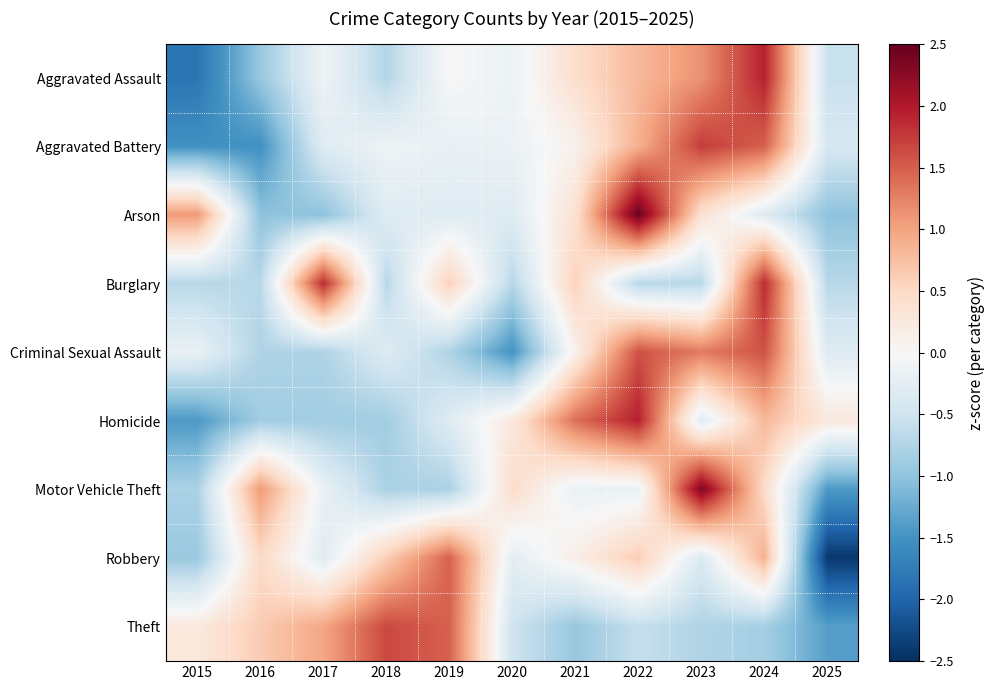

Reading left to right, extract all data points from this chart.

Aggravated Assault: 2015=-1.8	2016=-0.9	2017=-0.1	2018=-0.7	2019=0.0	2020=-0.1	2021=0.4	2022=0.8	2023=1.1	2024=1.9	2025=-0.6
Aggravated Battery: 2015=-1.5	2016=-1.5	2017=-0.3	2018=-0.1	2019=-0.2	2020=-0.2	2021=0.1	2022=0.9	2023=1.7	2024=1.5	2025=-0.4
Arson: 2015=1.1	2016=-1.0	2017=-1.0	2018=-0.3	2019=-0.3	2020=-0.3	2021=0.4	2022=2.5	2023=0.4	2024=-0.3	2025=-1.0
Burglary: 2015=-0.7	2016=-0.7	2017=1.9	2018=-0.7	2019=0.6	2020=-0.7	2021=0.6	2022=-0.7	2023=-0.7	2024=1.9	2025=-0.7
Criminal Sexual Assault: 2015=-0.2	2016=-0.8	2017=-0.8	2018=-0.3	2019=-0.8	2020=-1.5	2021=0.1	2022=1.6	2023=1.3	2024=1.6	2025=-0.3
Homicide: 2015=-1.4	2016=-0.9	2017=-0.9	2018=-0.9	2019=-0.3	2020=0.3	2021=1.4	2022=1.9	2023=-0.3	2024=0.8	2025=0.3
Motor Vehicle Theft: 2015=-0.8	2016=1.1	2017=-0.2	2018=-0.8	2019=-0.8	2020=0.5	2021=-0.2	2022=-0.2	2023=2.3	2024=0.5	2025=-1.4
Robbery: 2015=-0.9	2016=0.5	2017=-0.3	2018=0.6	2019=1.5	2020=-0.3	2021=0.2	2022=0.6	2023=-0.4	2024=0.9	2025=-2.4
Theft: 2015=0.3	2016=0.6	2017=1.0	2018=1.7	2019=1.5	2020=-0.5	2021=-0.9	2022=-0.6	2023=-0.8	2024=-0.8	2025=-1.4